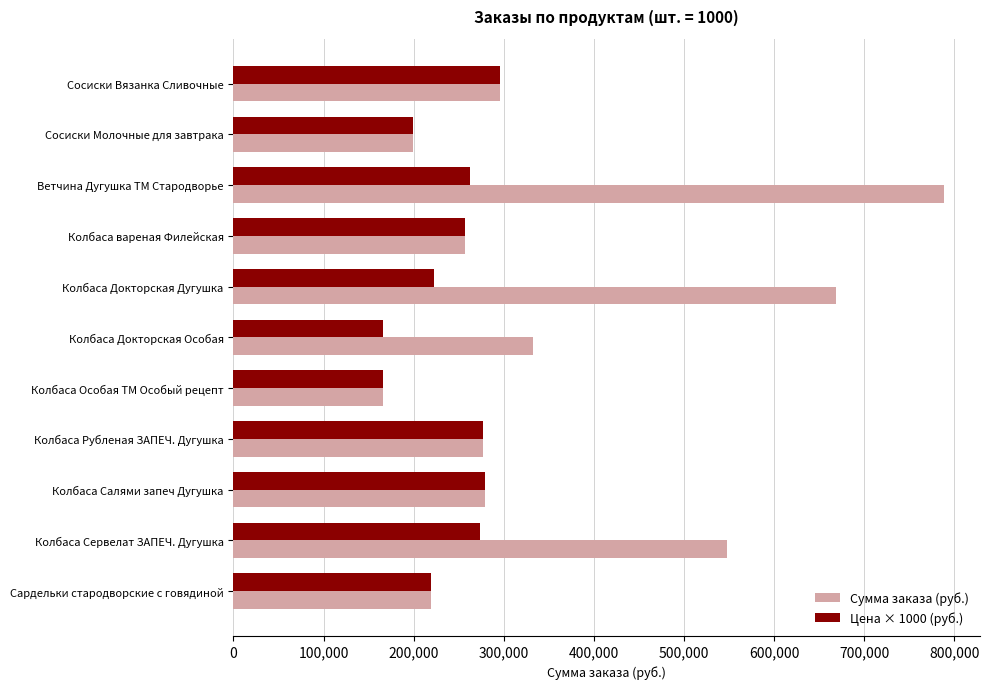

Which series has the widest spread of values?

Сумма заказа (руб.)